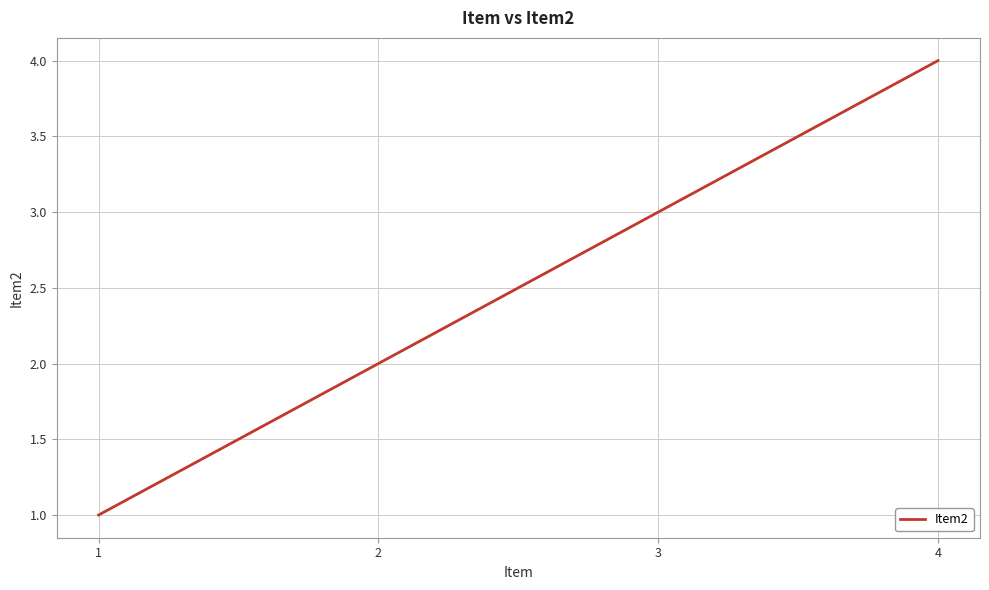

Rank the categories by value from highest to lowest.

4, 3, 2, 1